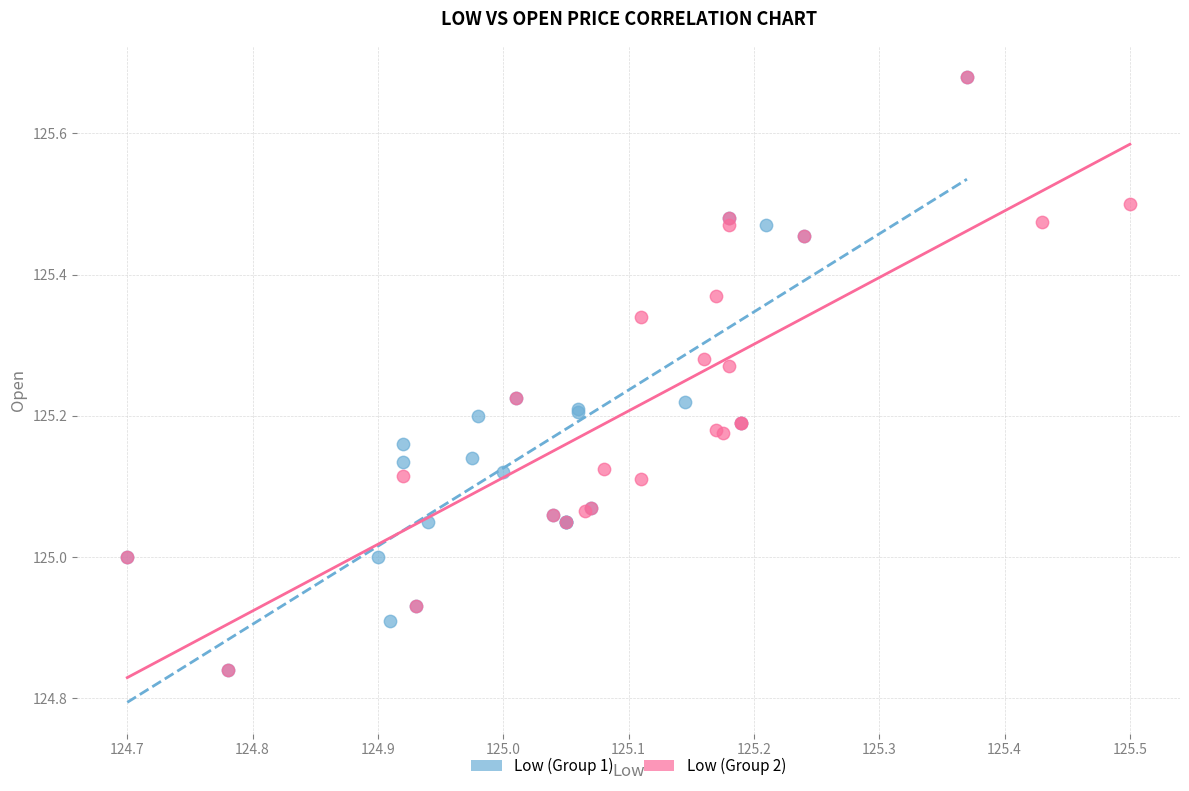

What are all the series names shown in the legend?

Low (Group 1), Low (Group 2)